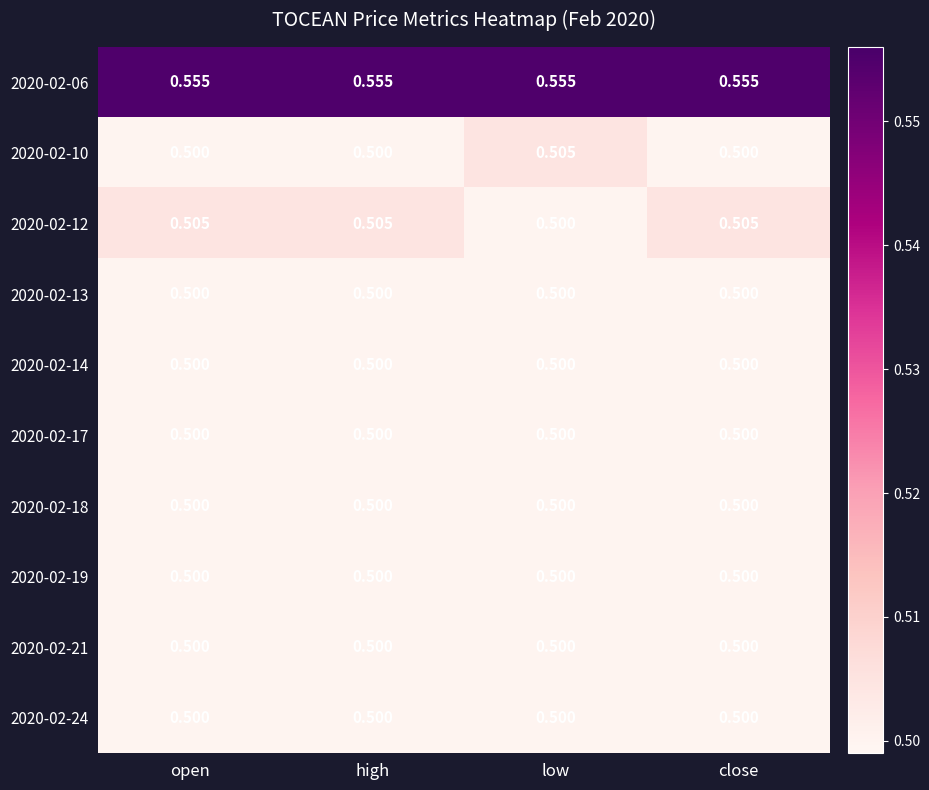

At which label is 2020-02-12 closest to 0?

low